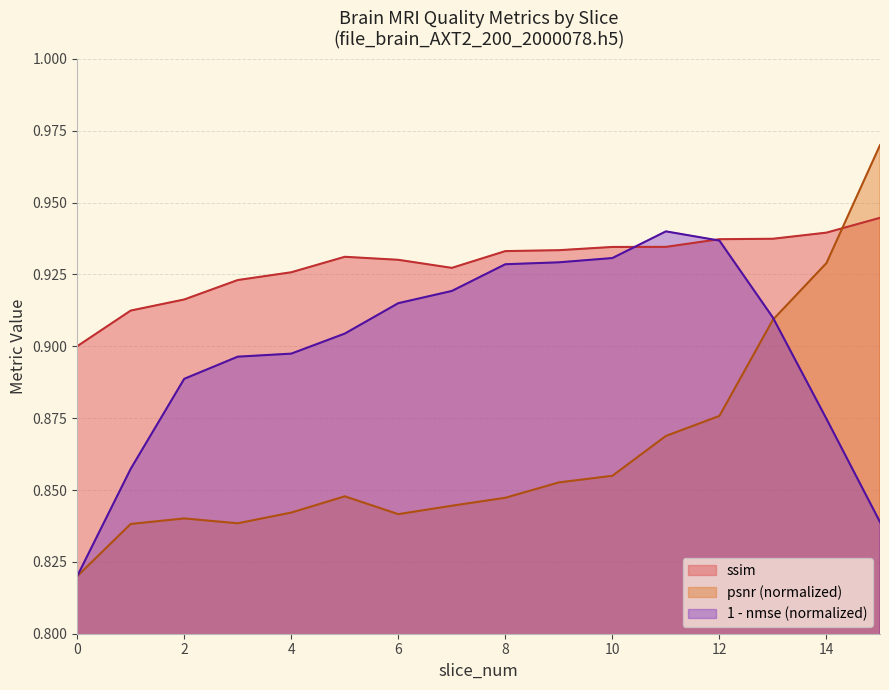

What are all the series names shown in the legend?

ssim, psnr (normalized), 1 - nmse (normalized)